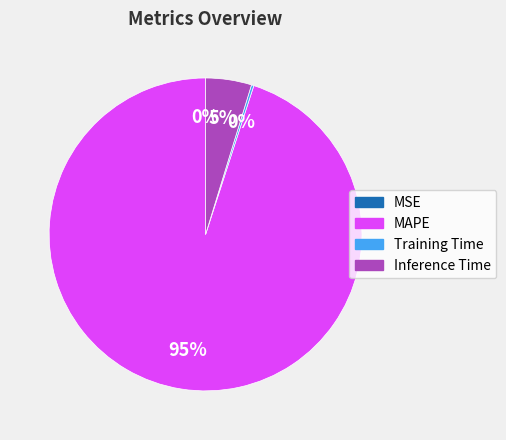

True or false: Inference Time accounts for 5% of the total.

True